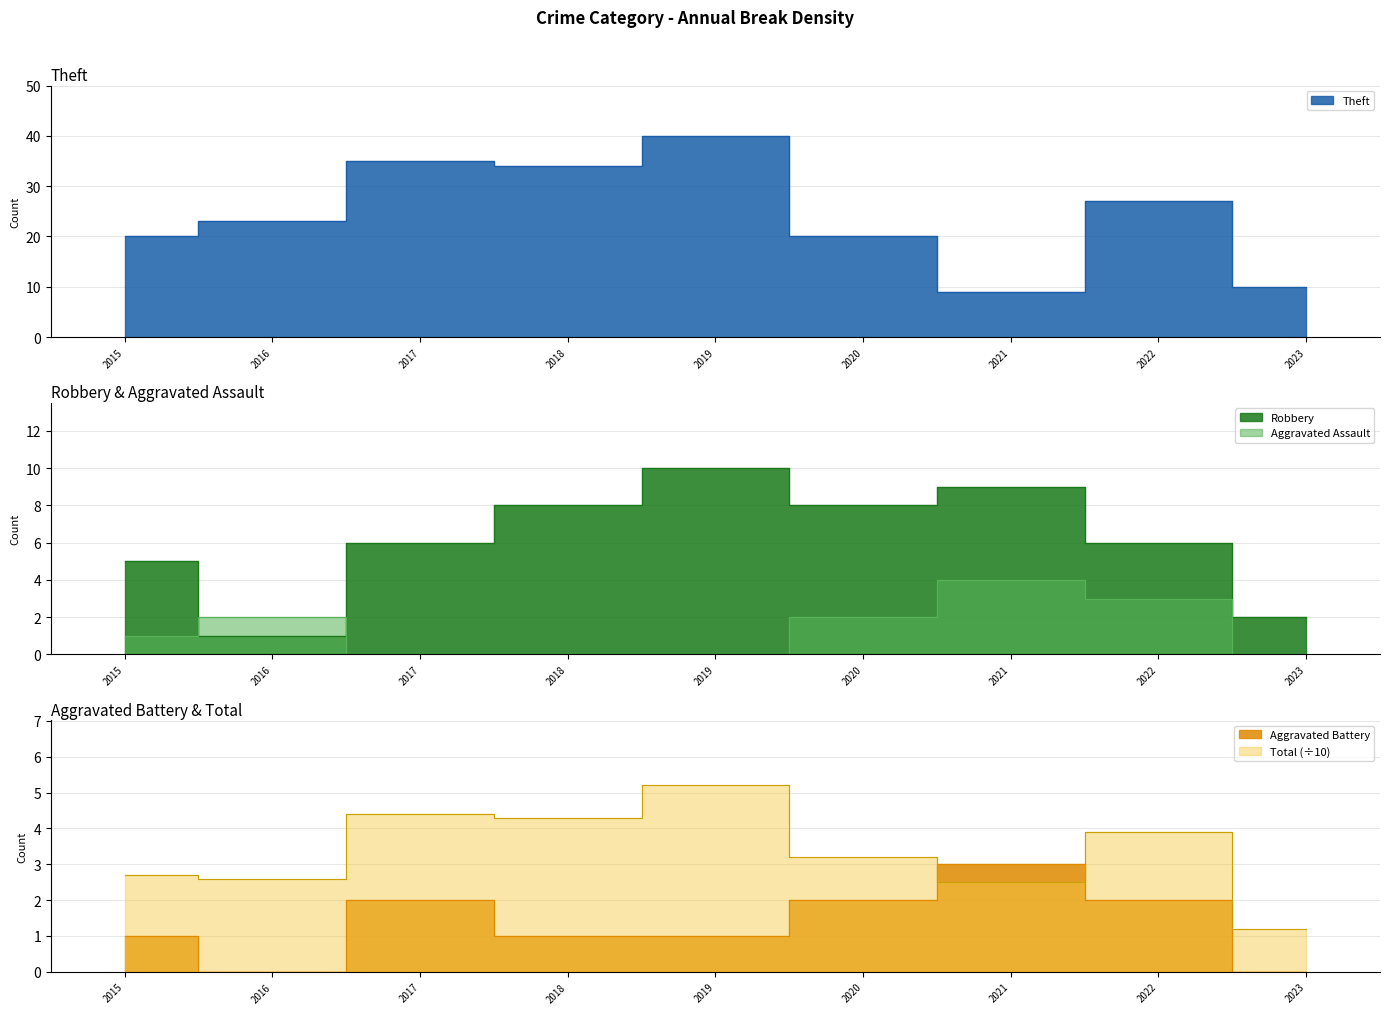

True or false: Robbery and Theft intersect in this chart.

False